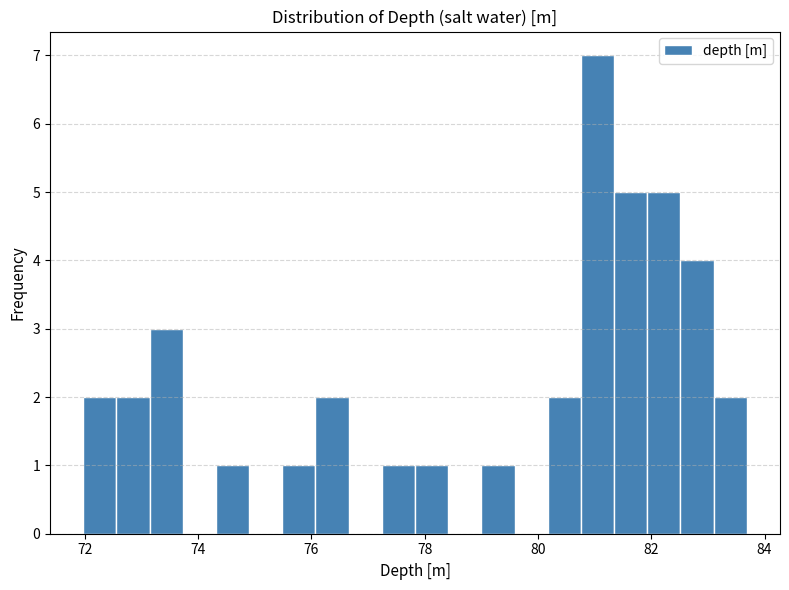

Around what value on the x-axis is the tallest bar? Give the approximate position of its centre, as read against the axis.

81.0